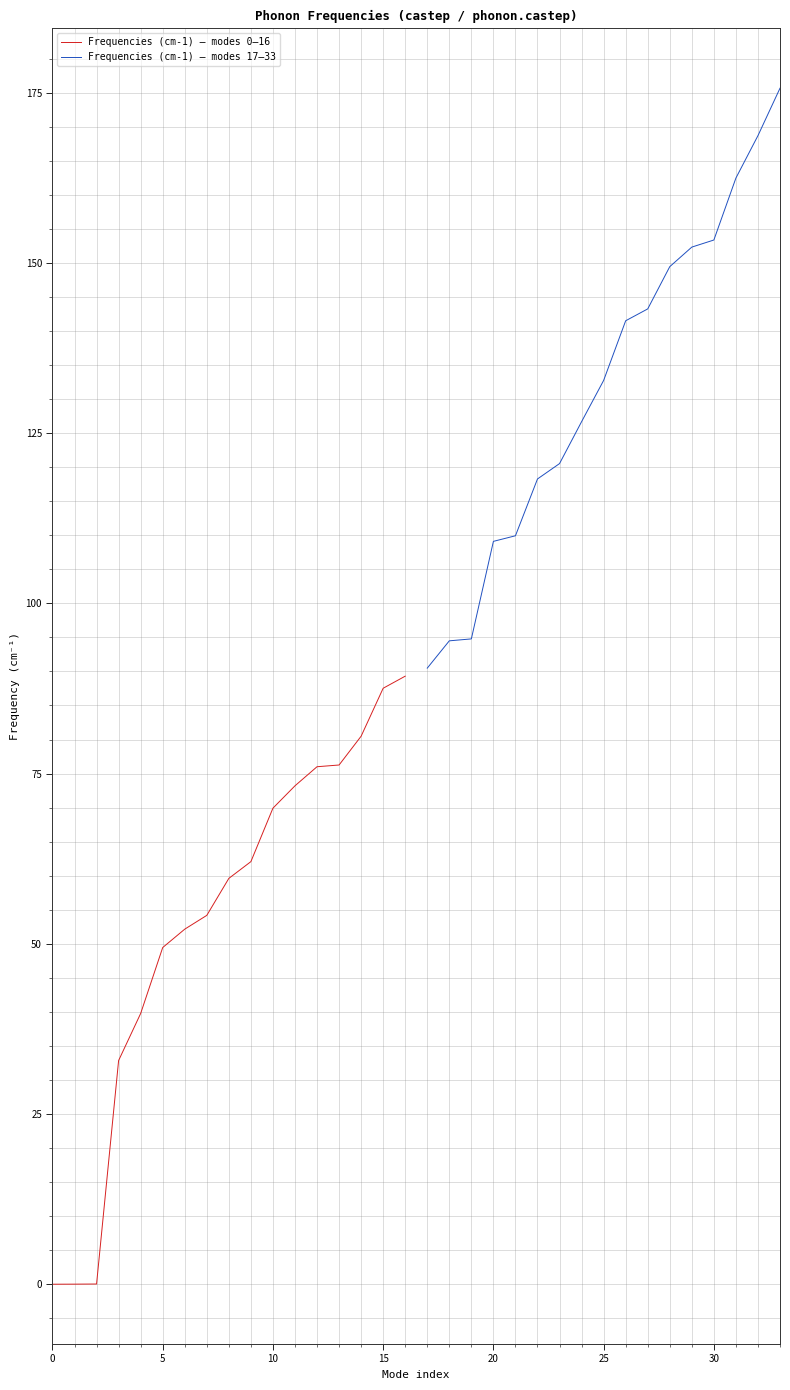

Is it true that Frequencies (cm-1) — modes 0–16 equals -0.1 at 0?

True